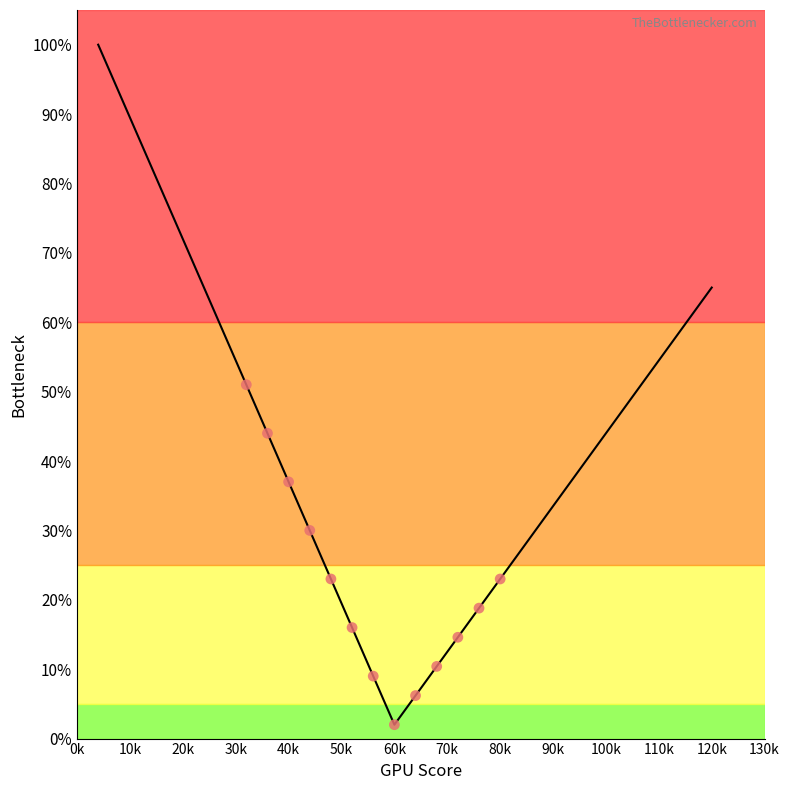

What is the difference between the maximum and minimum values?

98.0